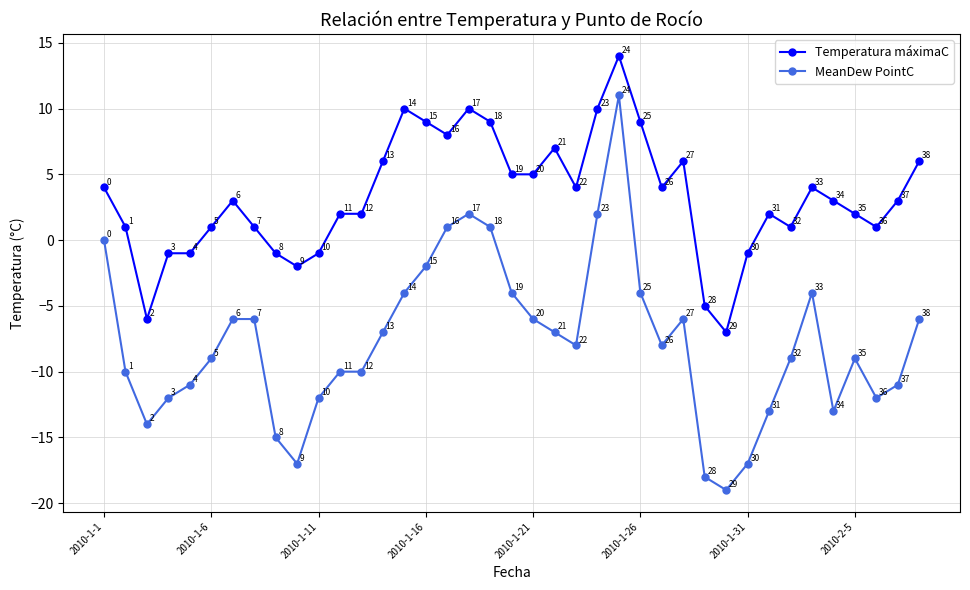

Which series has the largest range (max minus min)?

MeanDew PointC